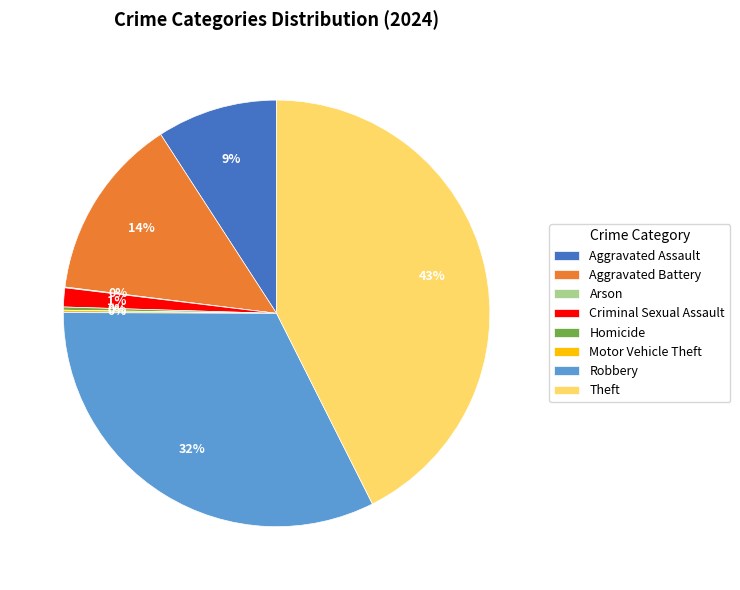

What percentage is the Theft slice, to the nearest percent?

43%